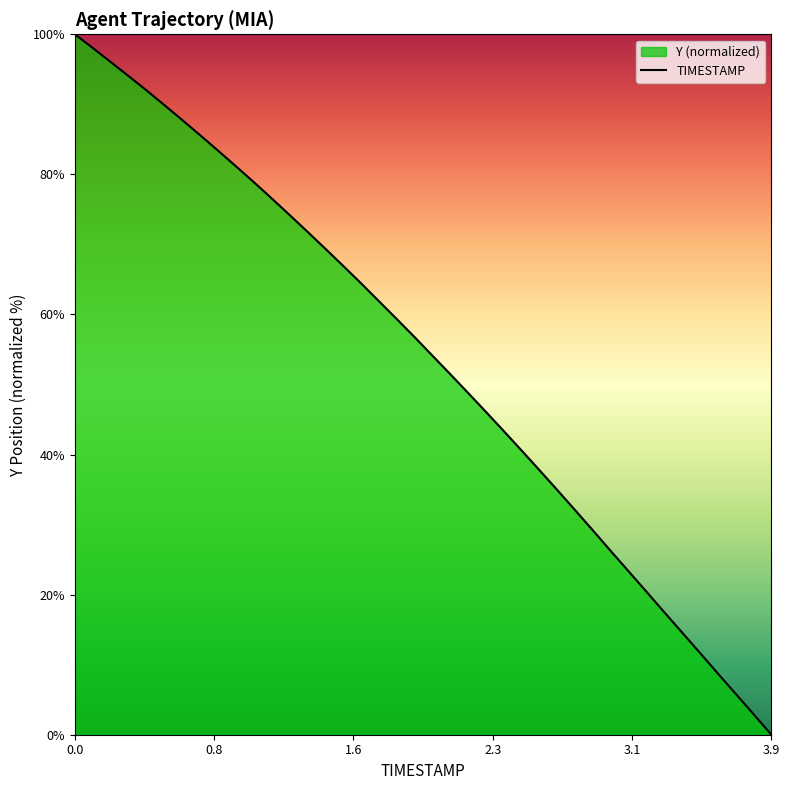

Which label corresponds to the smallest value in the chart?

3.9